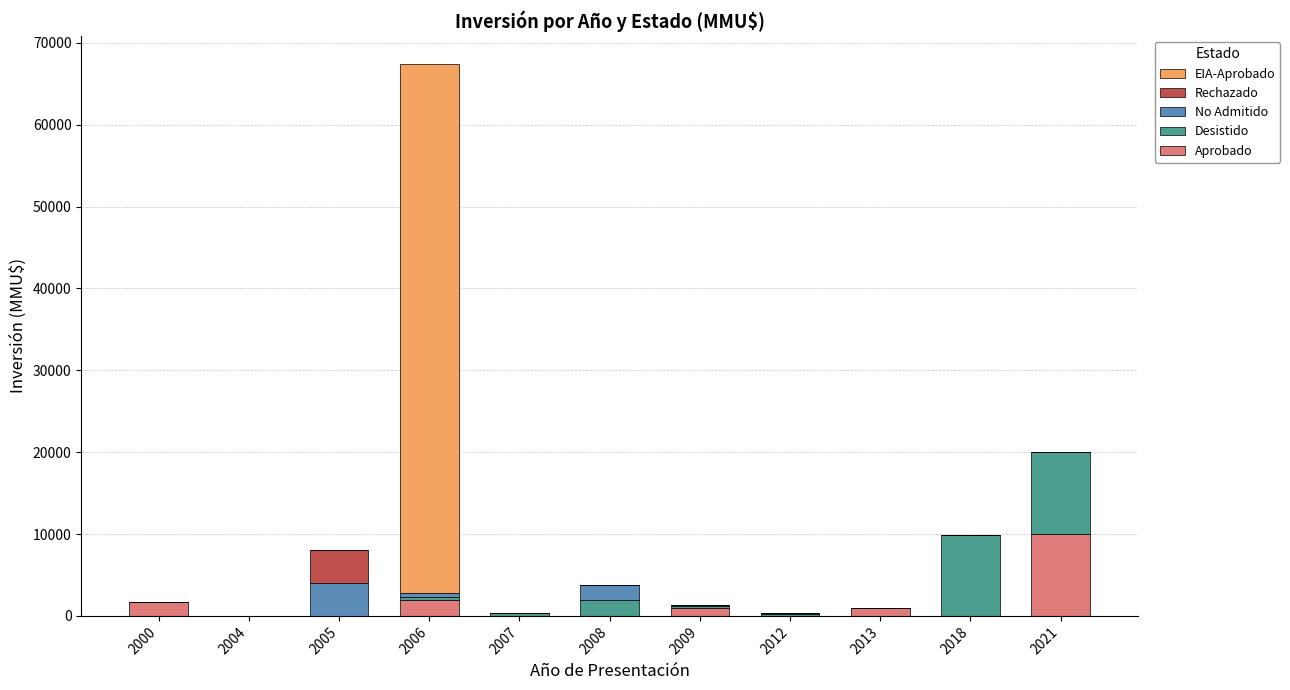

True or false: Aprobado has a value of 5736 at 2005.

False